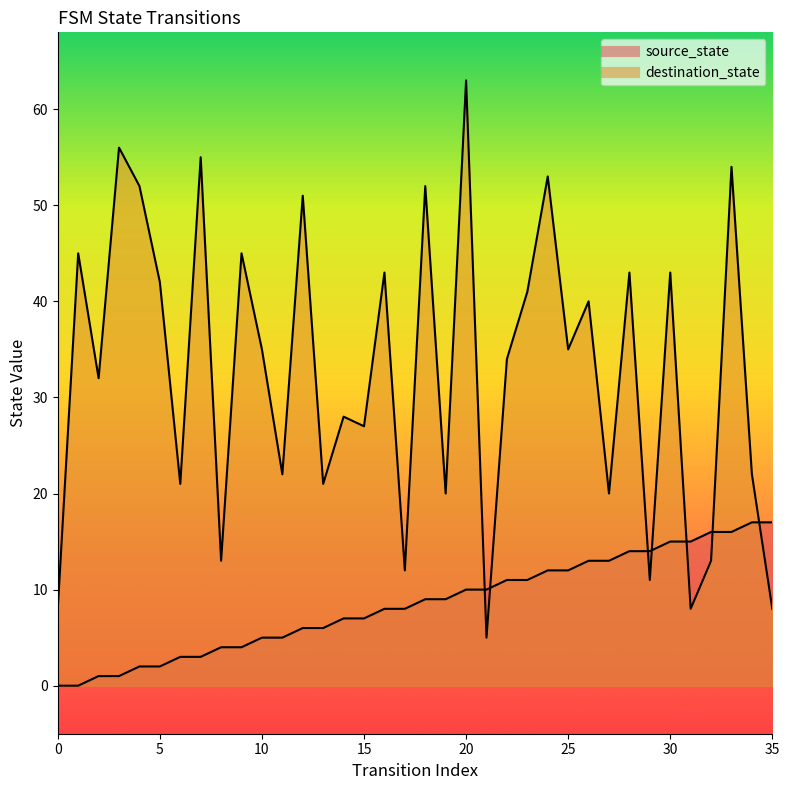

The value of destination_state at 5 is 63. True or false?

False